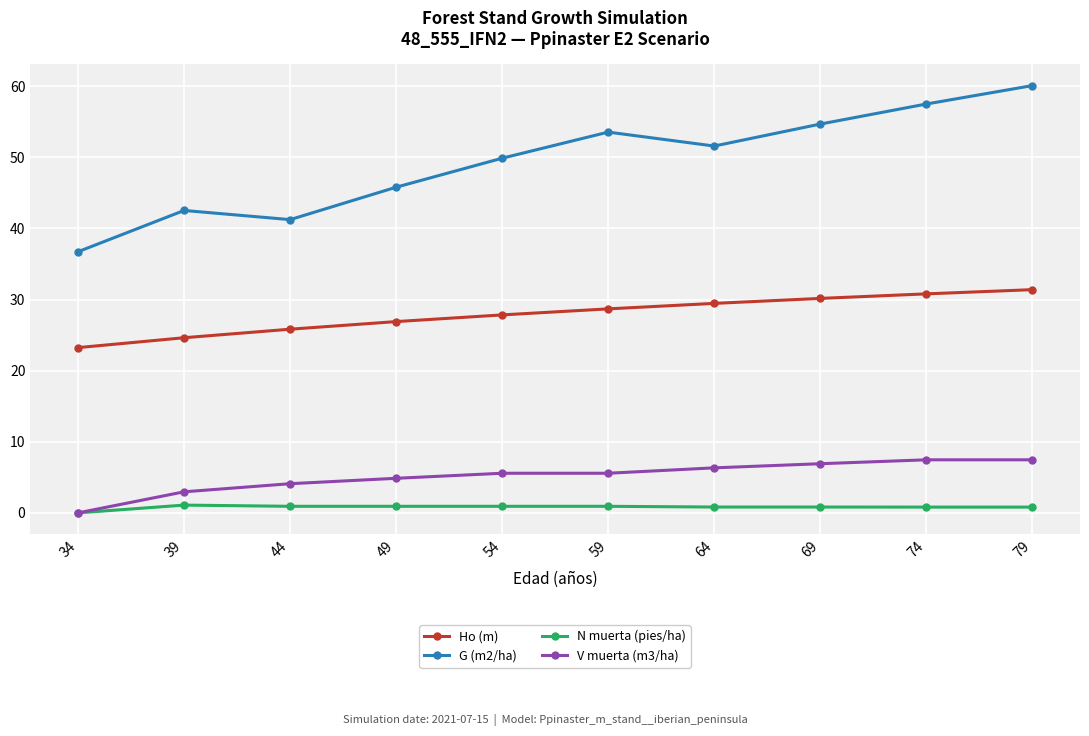

How many interior local peaks does the G (m2/ha) series have?

2